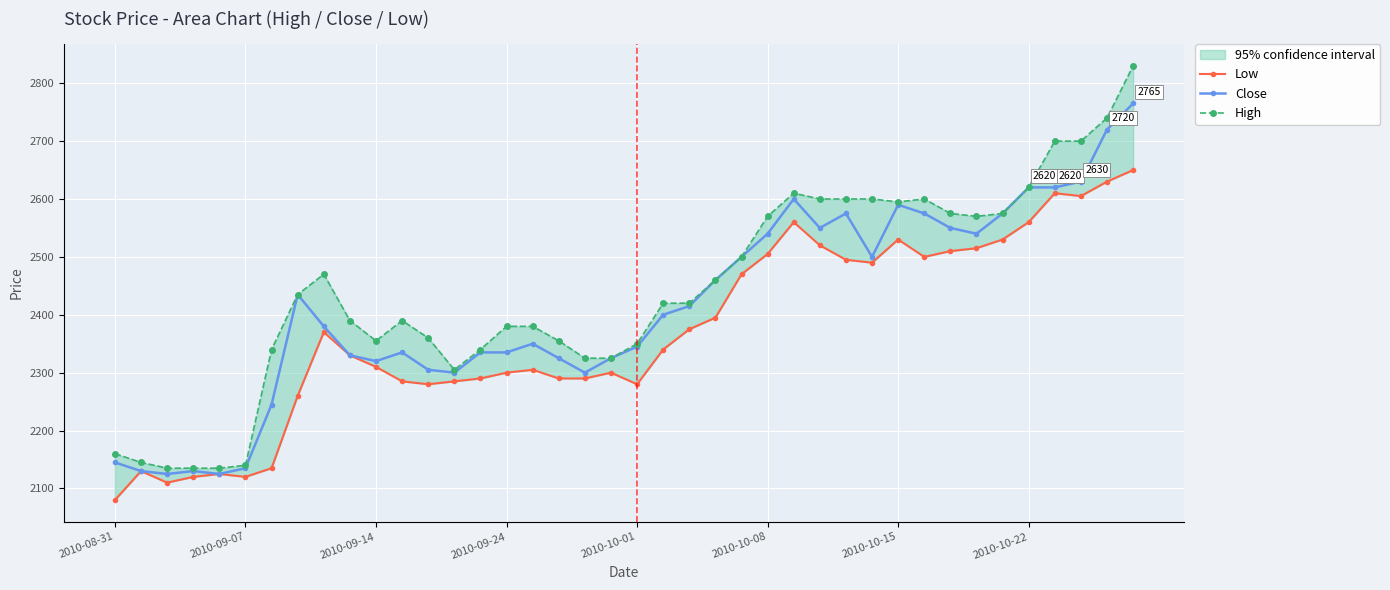

What value does the Low series have at 36?

2610